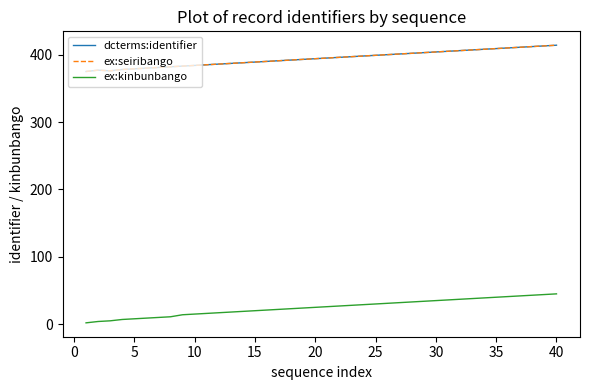

Does the chart have visible grid lines?

No